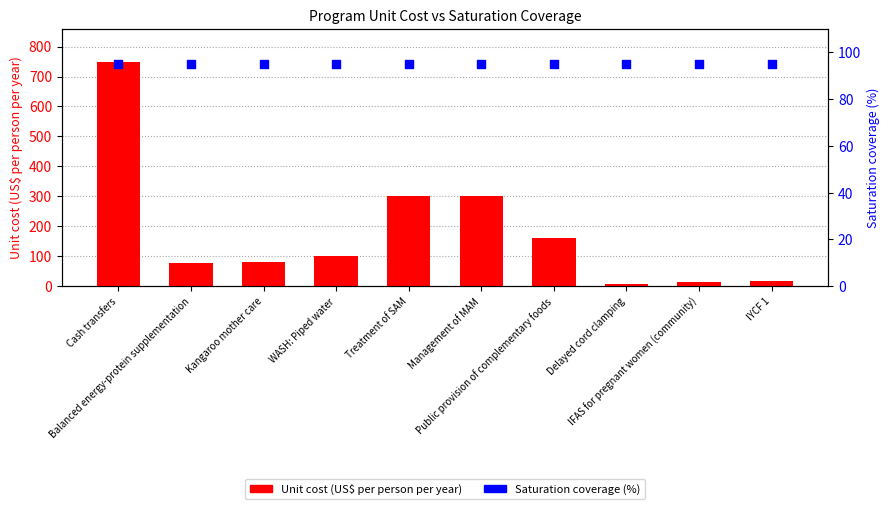

Which series has the largest Y range (max minus min)?

Unit cost (US$ per person per year)